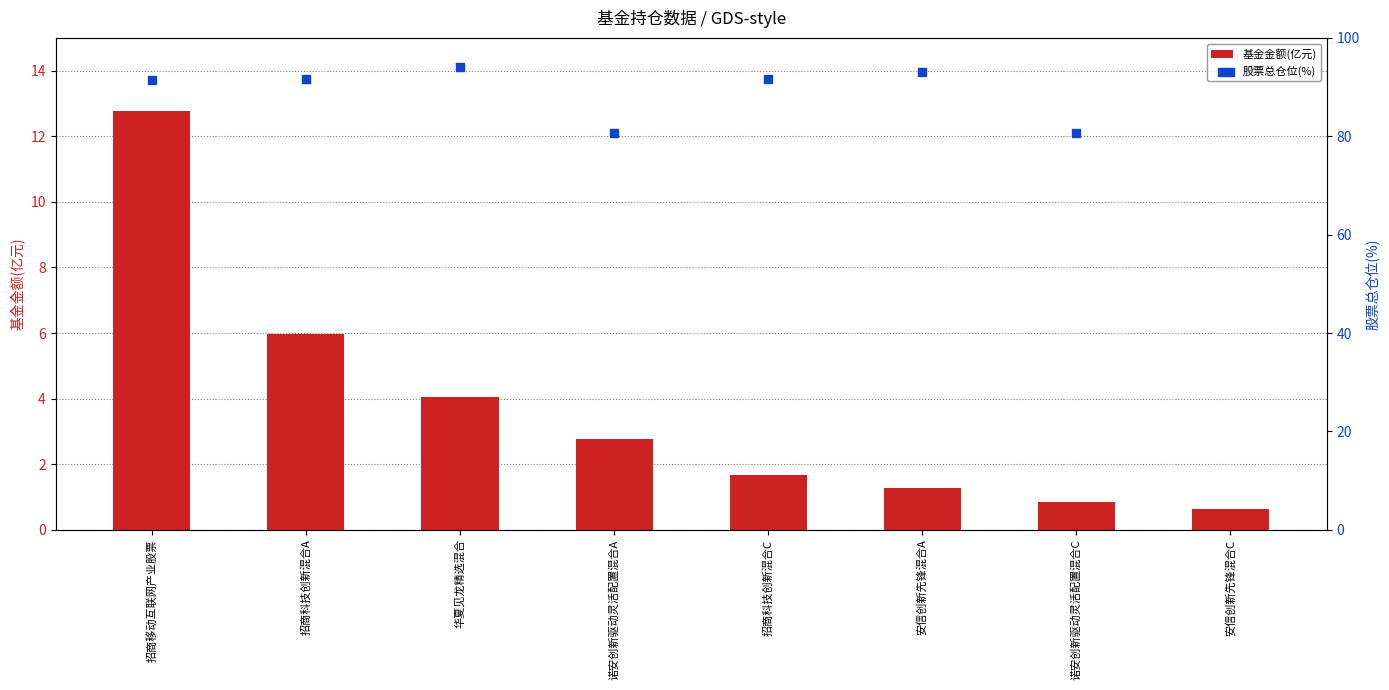

At how many categories does at least one series exceed 75?

8